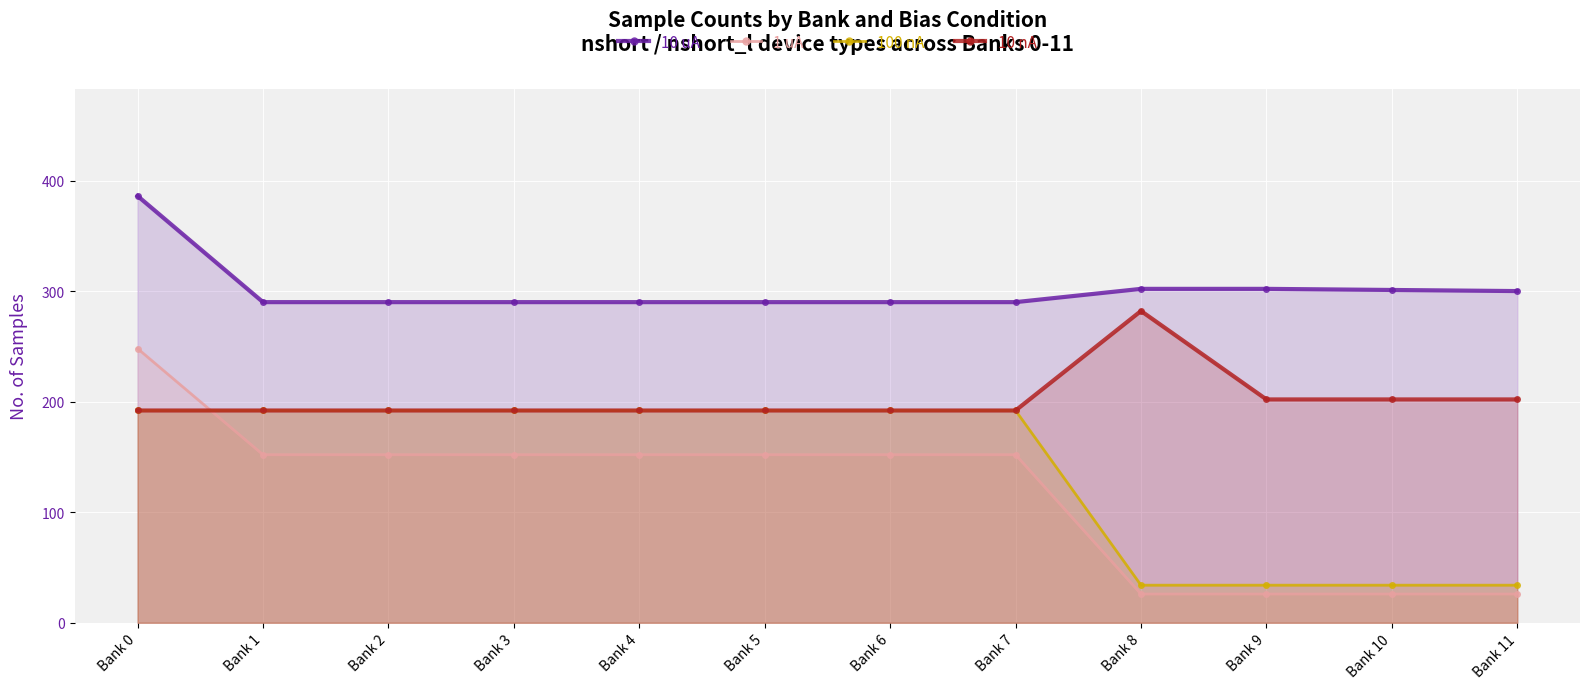

Rank the series at Bank 10 from highest to lowest value.

10 uA, 10 nA, 100 nA, 1 uA